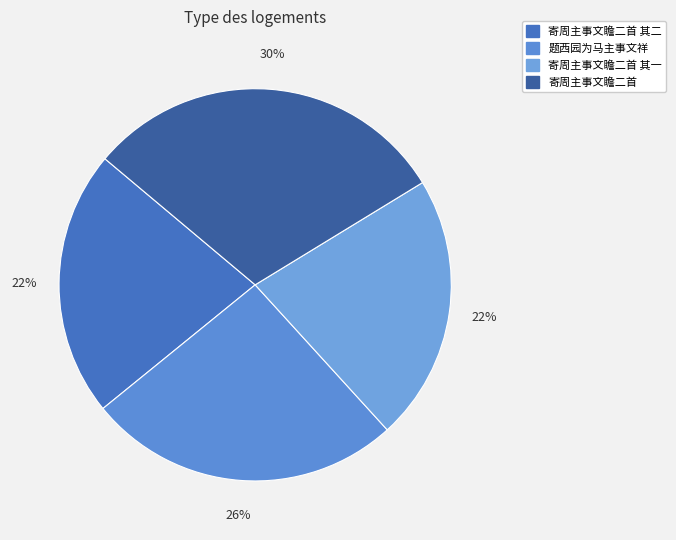

To the nearest percent, what is the average slice percentage?

25%